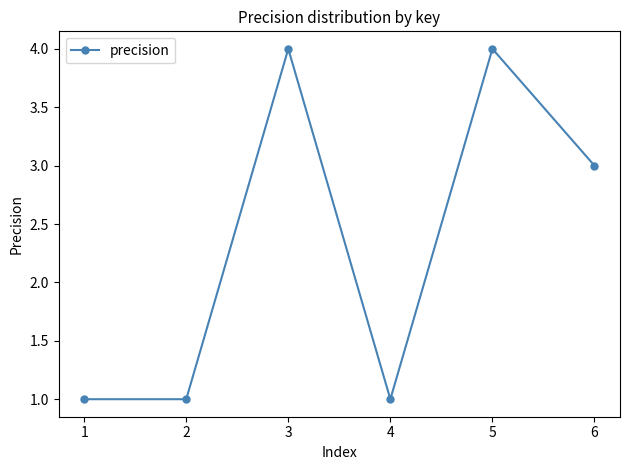

True or false: the data shows 5 at 3.

False